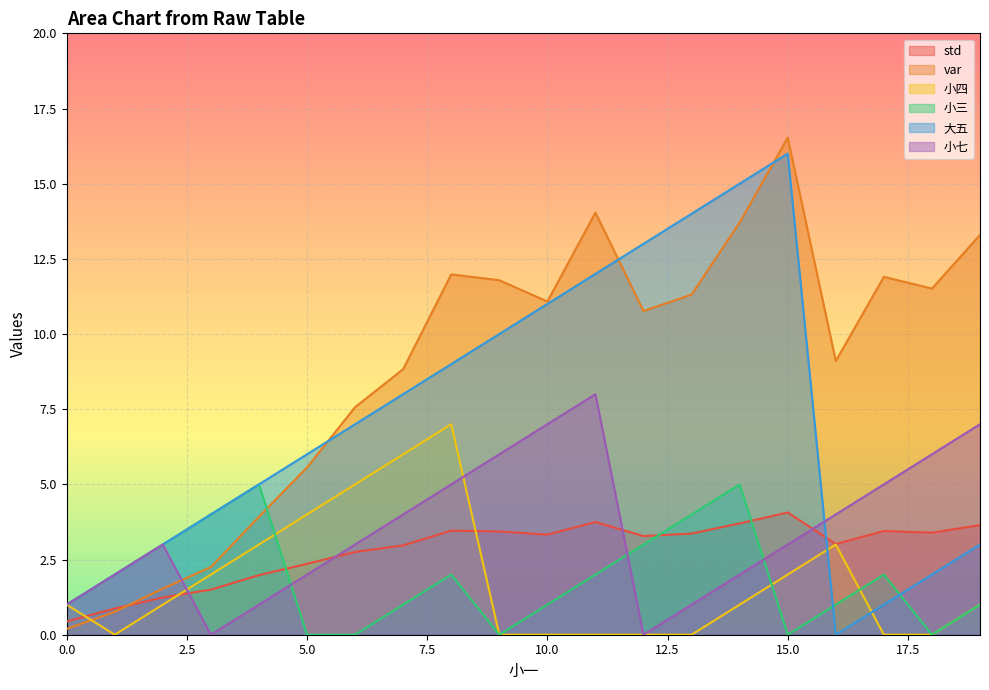

At how many categories does at least one series exceed 4?

16